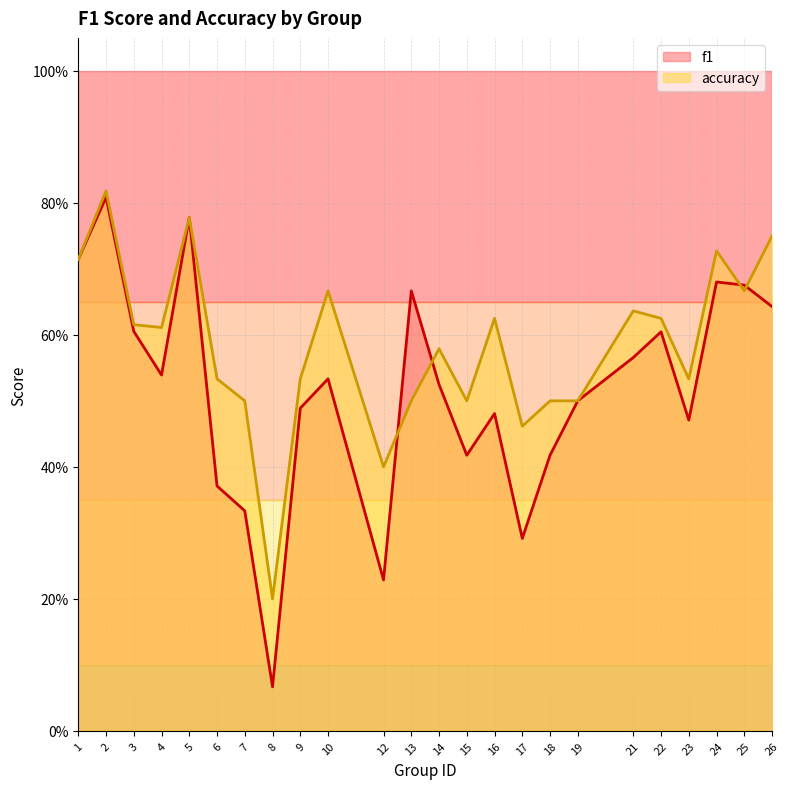

At how many categories does at least one series exceed 0?

24